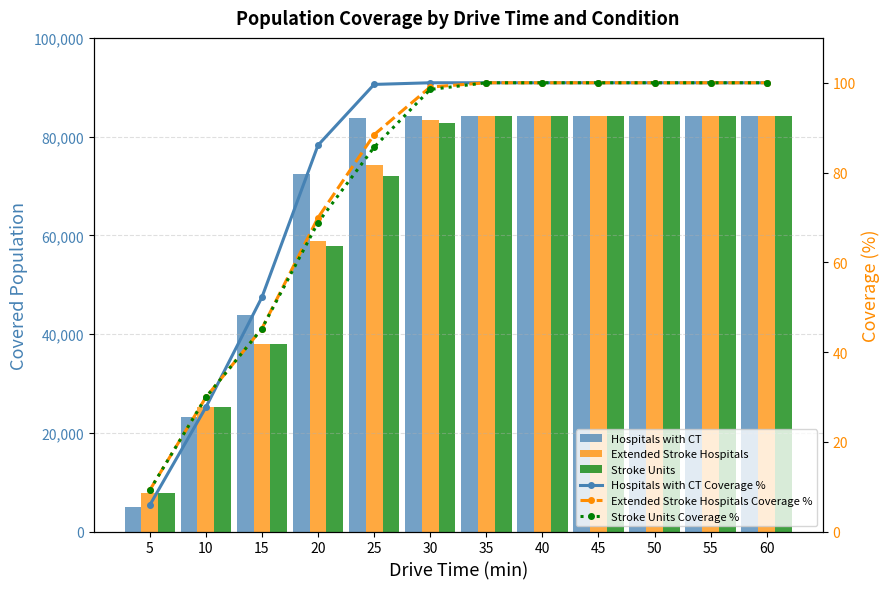

What is the difference between the second highest and minimum values in the Stroke Units series?

76336.0